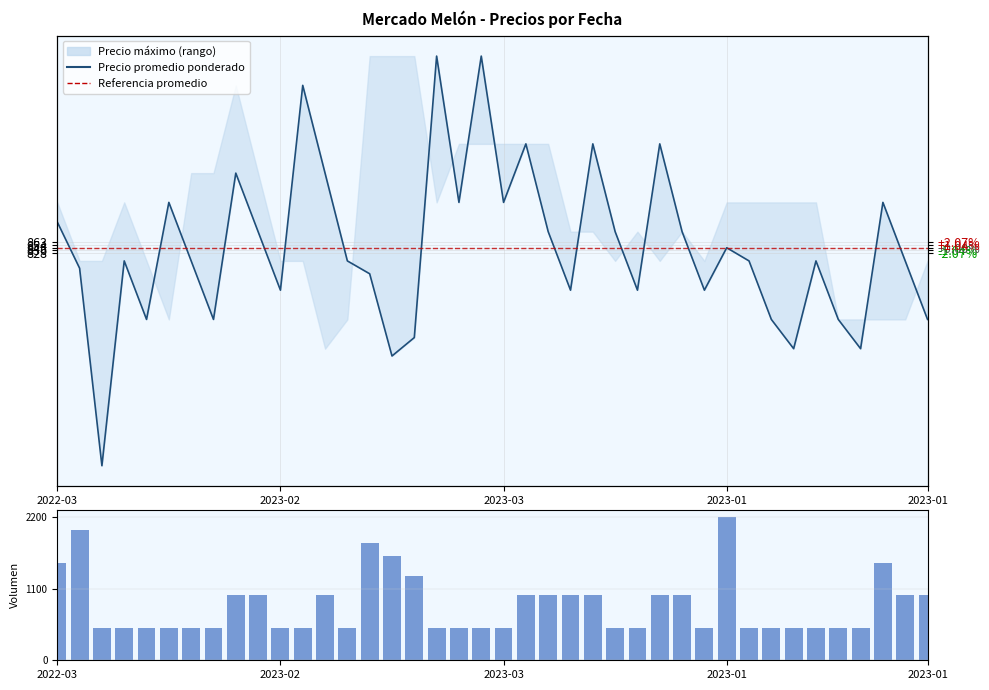

At 32, list the series in order from smallest to largest.

Volumen, Precio promedio ponderado